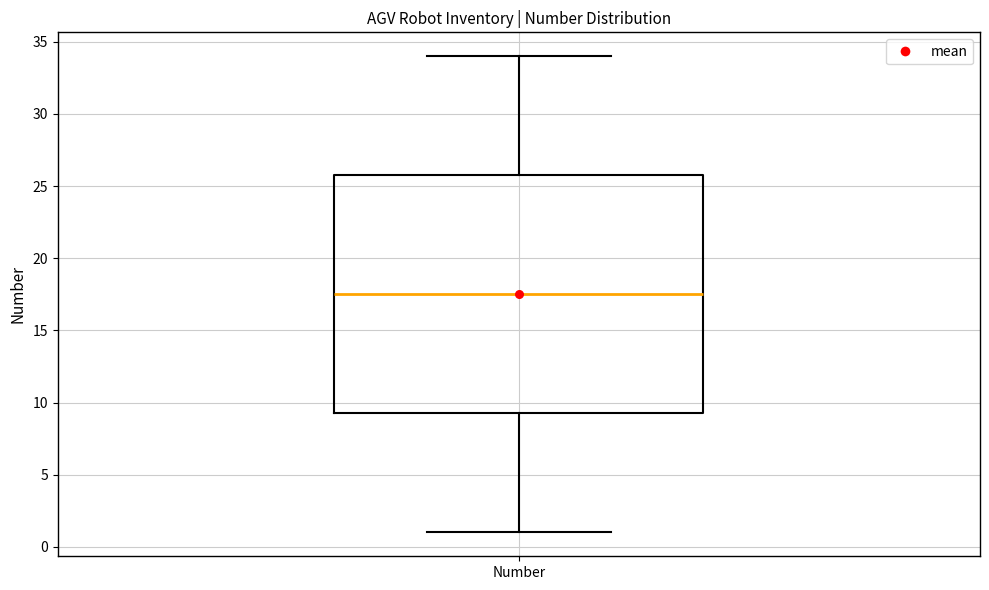

Transcribe this box plot: give where the median line is, the range the box spans, and where the two whiskers end, as read against the y-axis. The values are not printed on the chart, so give them approximately, as read against the axis.

median 17.5, box 9.5 to 26.0, whiskers 1.0 to 34.0